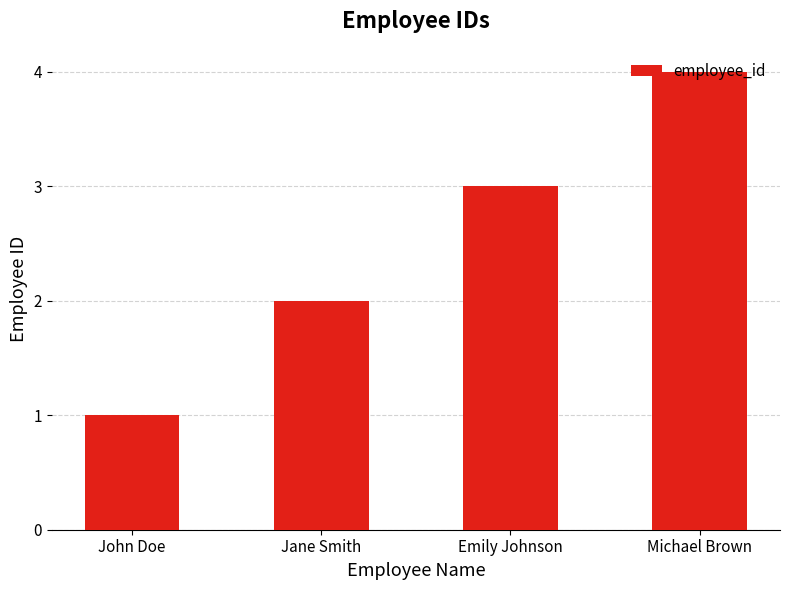

What is the change in value from John Doe to Michael Brown?

+3